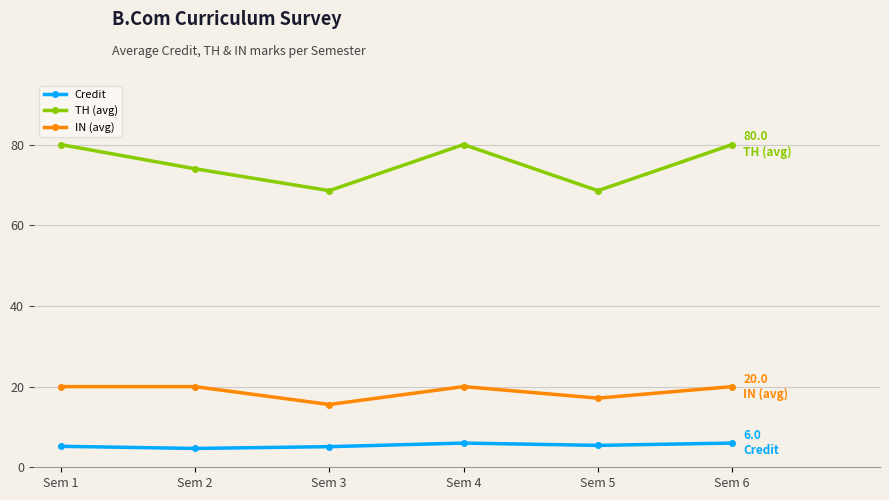

What is the approximate value of Credit at Sem 6?

6.0